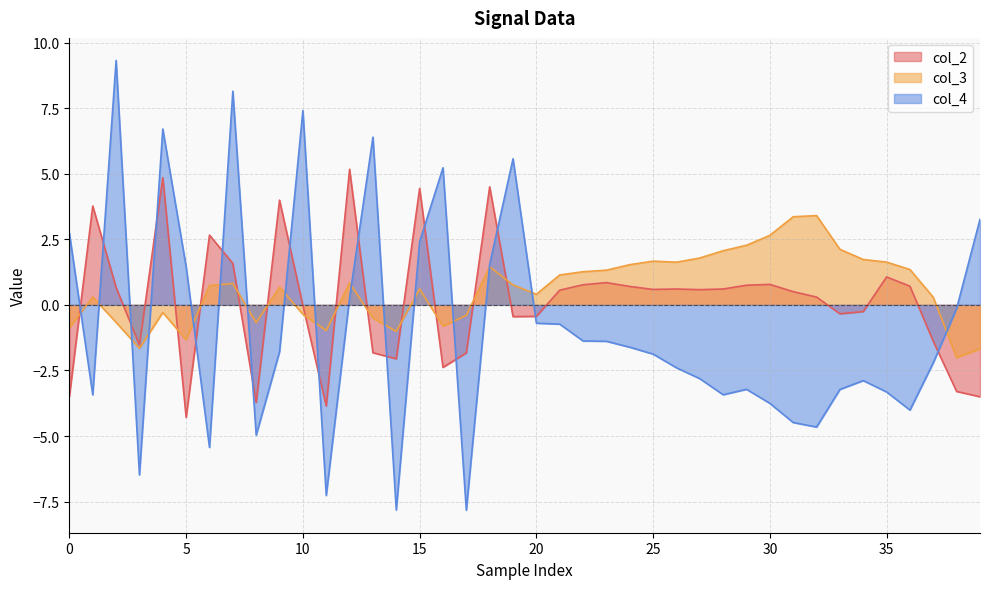

Which series has the widest spread of values?

col_4